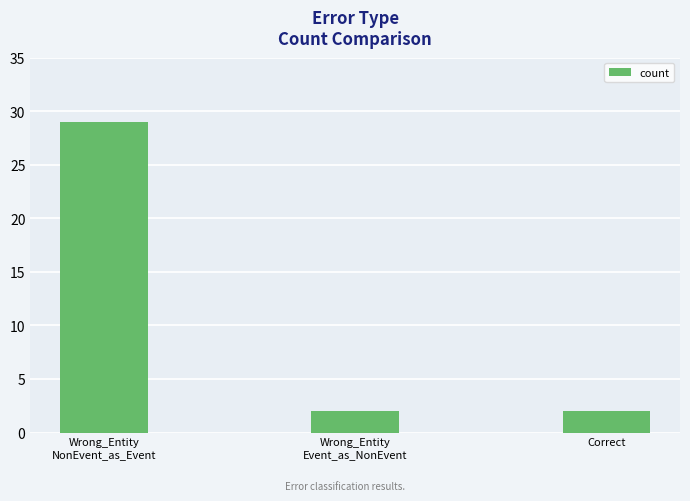

Is it true that the value at Wrong_Entity
NonEvent_as_Event is 29?

True